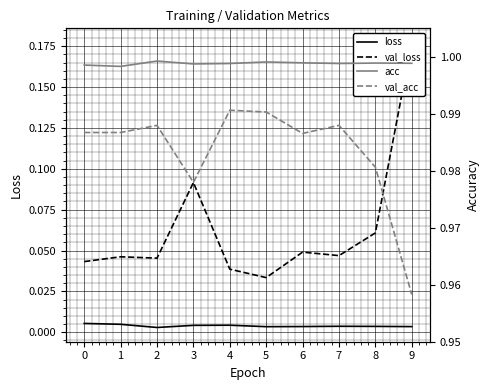

In val_loss, how many points are higher than both neighbors (excluding endpoints)?

3